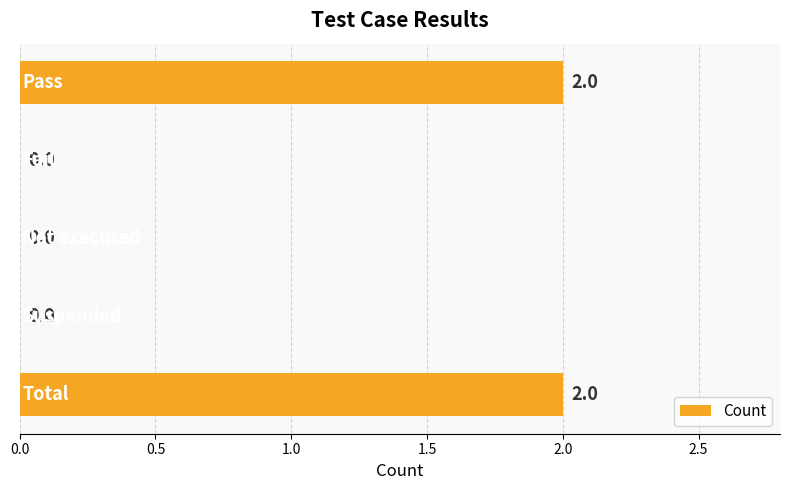

What is the average value?

1